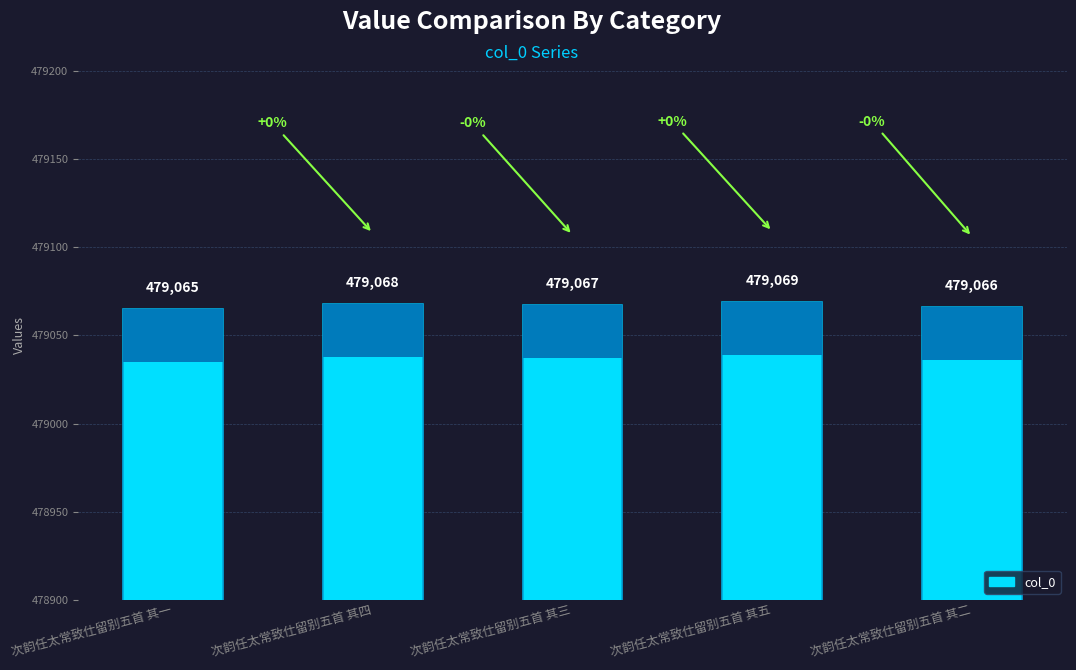

Is it true that the value at 次韵任太常致仕留别五首 其四 is 479068?

True